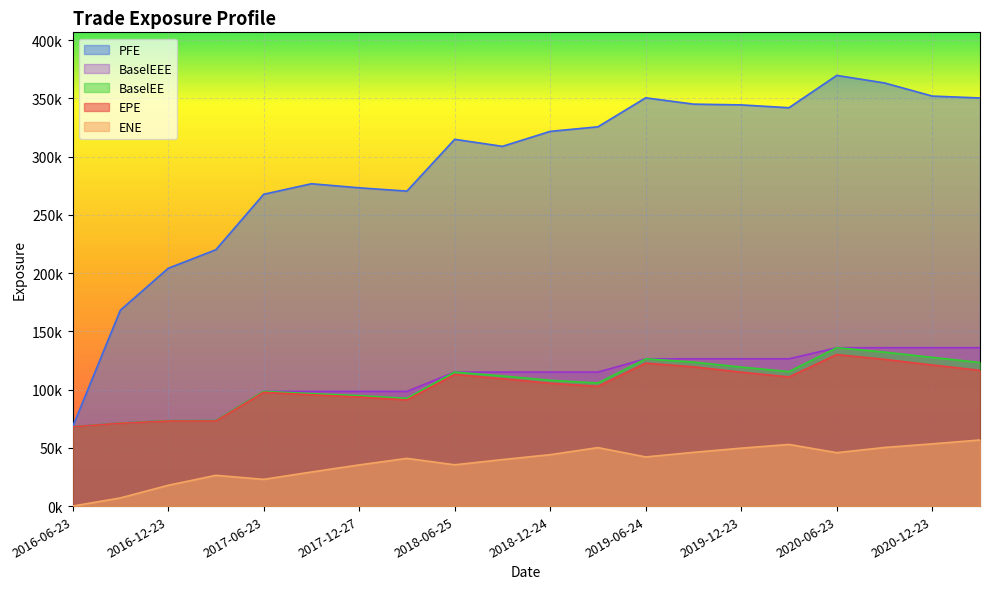

At which label is BaselEE closest to 101958?

2017-06-23